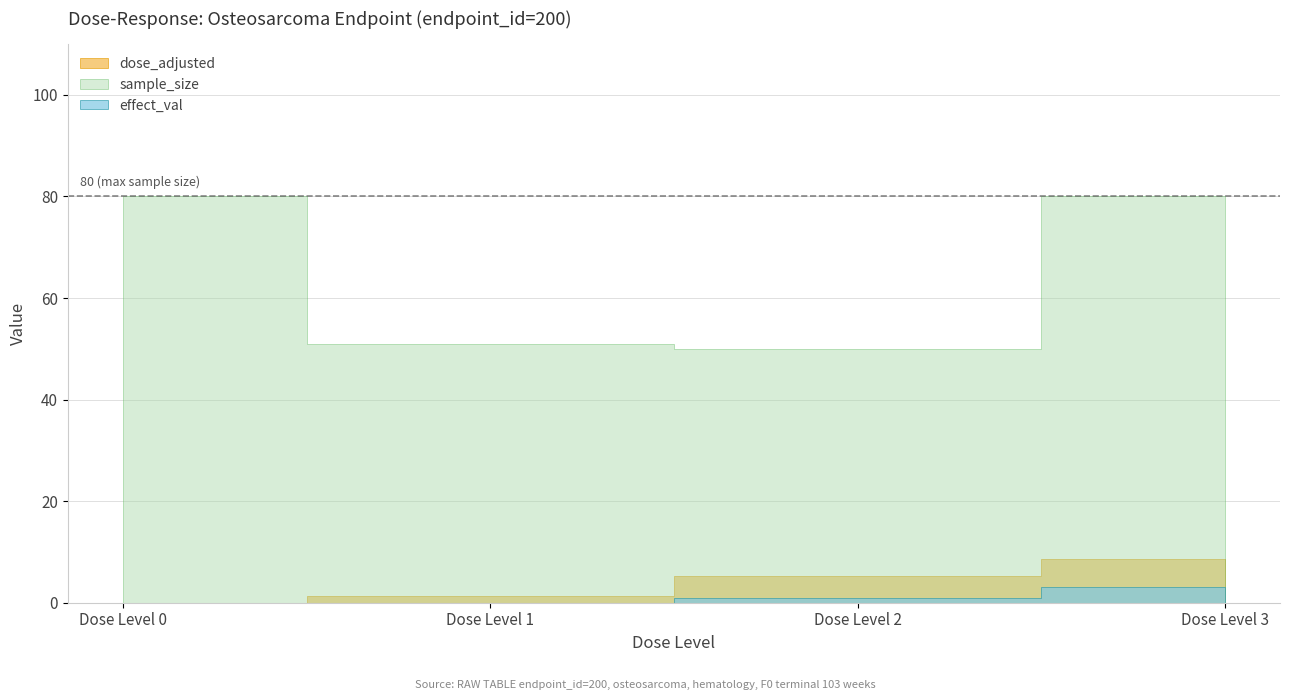

Between Dose Level 2 and Dose Level 3, which series saw the biggest shift?

sample_size